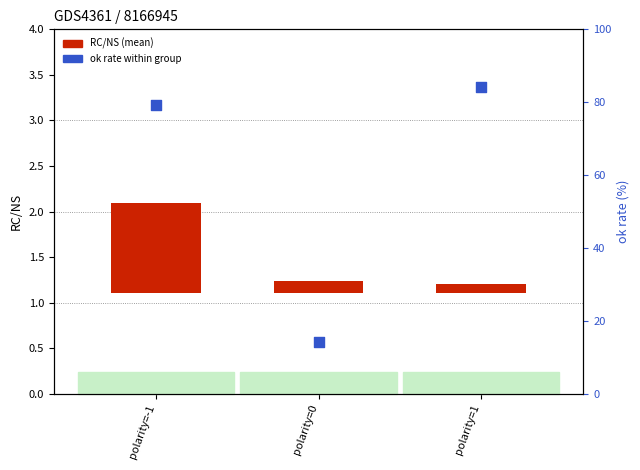

Which series contains the lowest Y value?

RC/NS (mean)